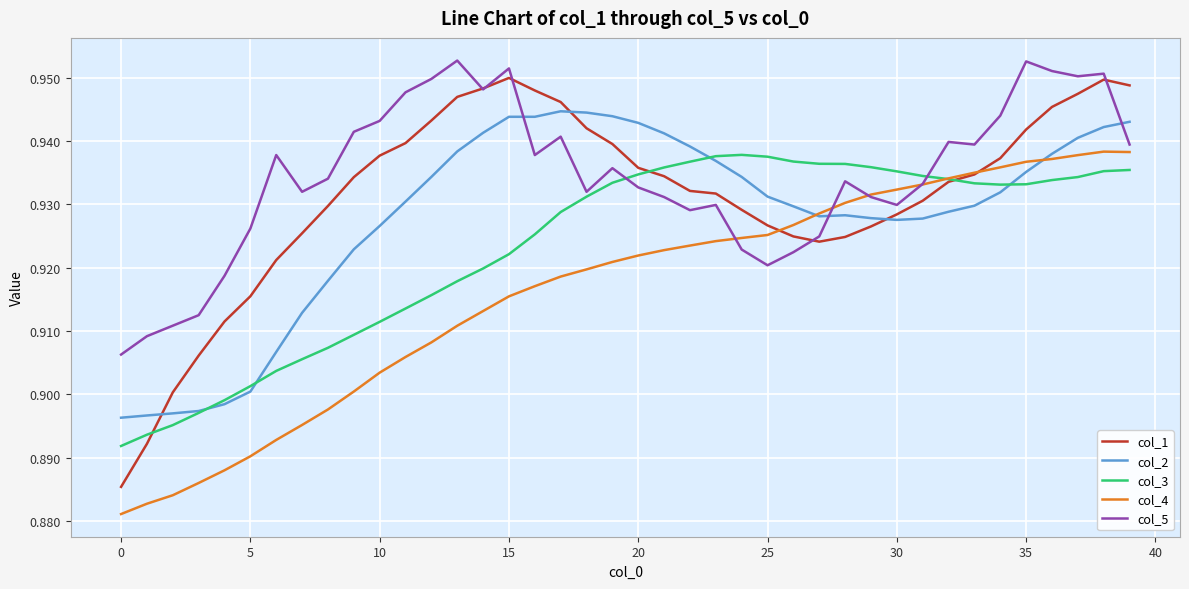

After their last crossing, which series has the higher values: col_1 or col_2?

col_1